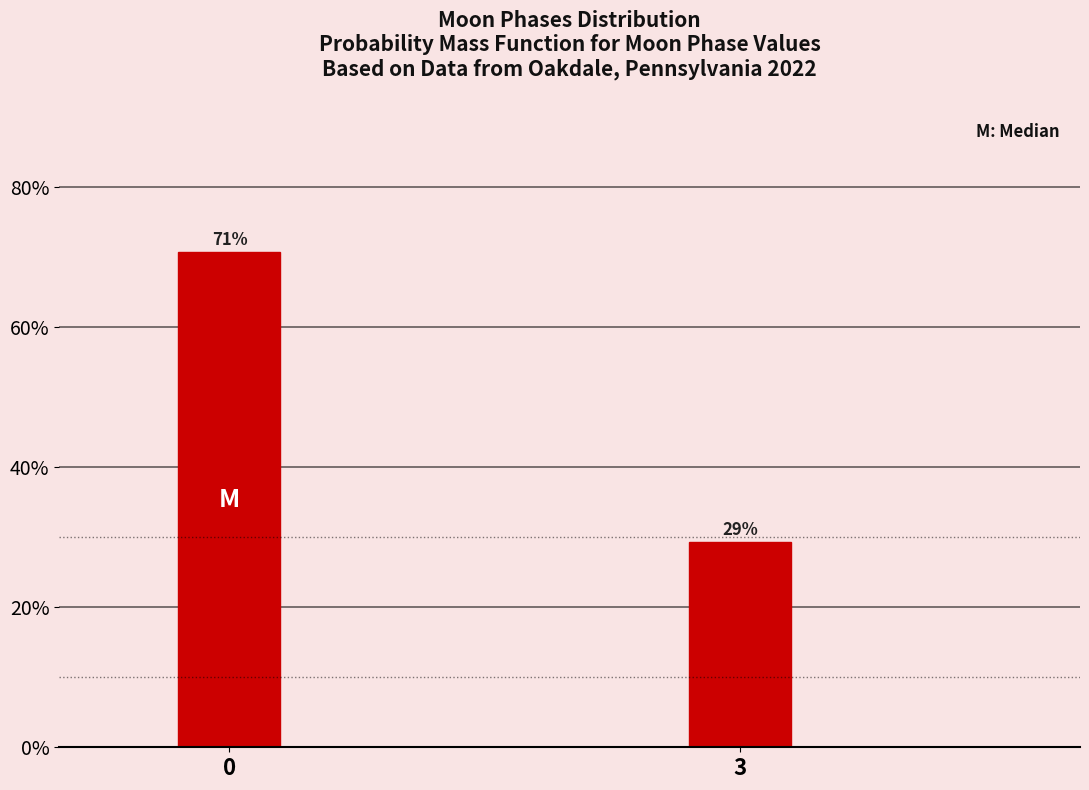

What is the value of the 1st bar from the left?

70.7